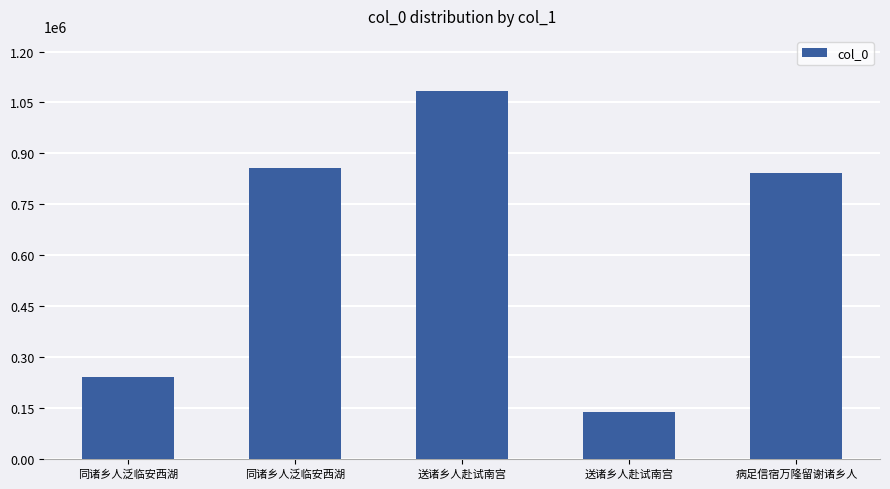

How many bars are there in total?

5